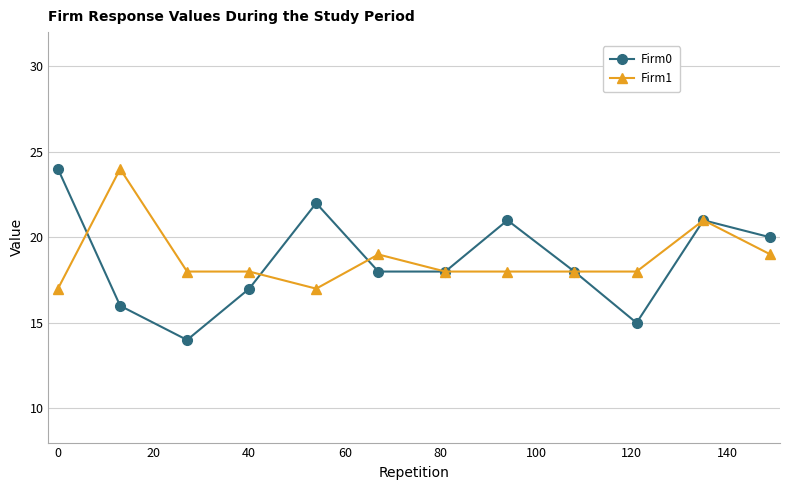

Count the number of data series in this chart.

2